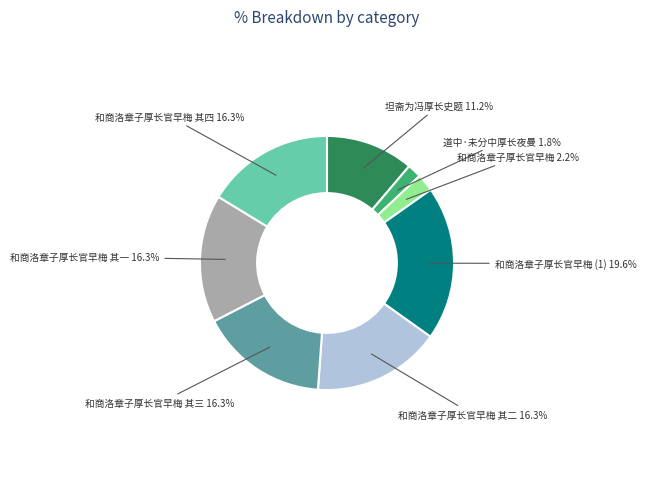

To the nearest percent, what is the average slice percentage?

12%